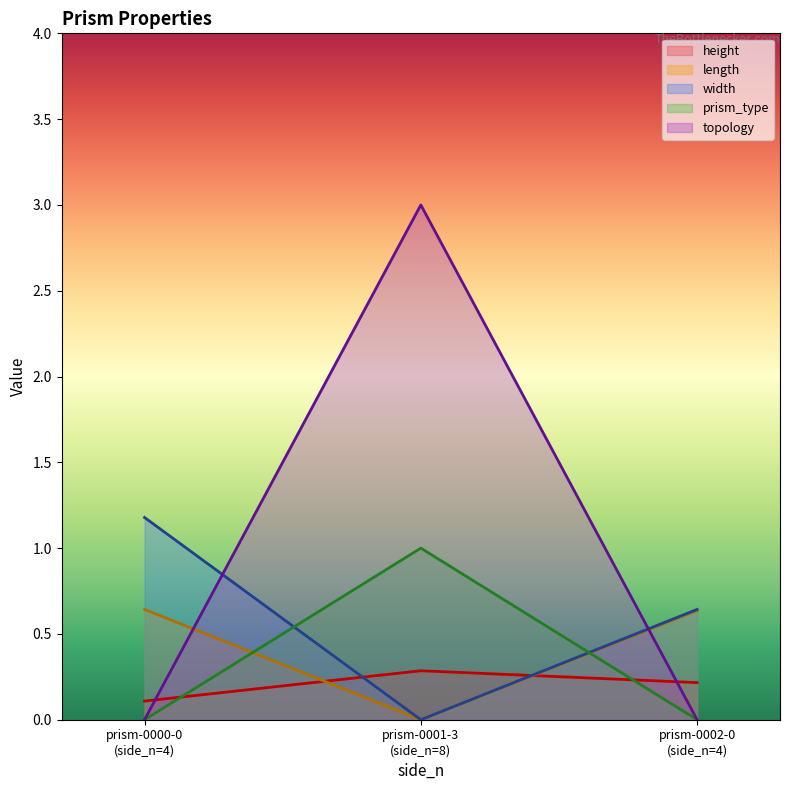

How many lines are shown in the chart?

5